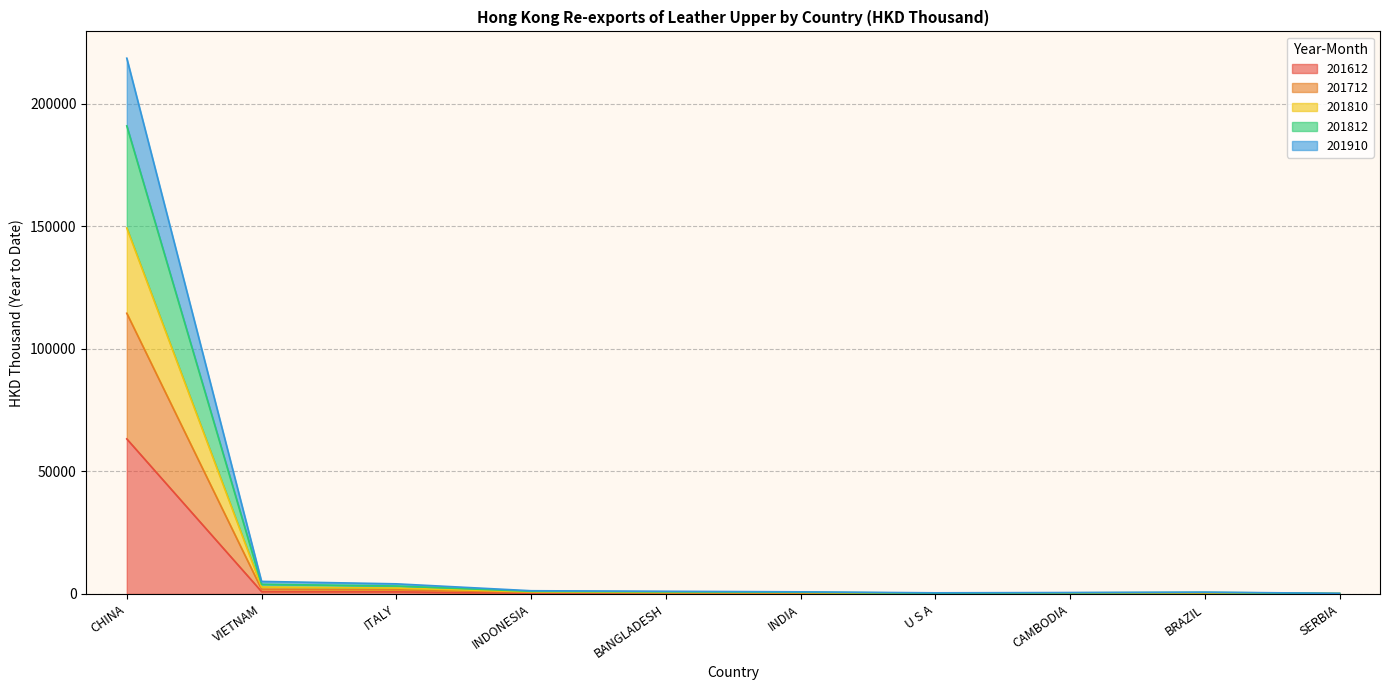

What is the maximum value for 201612?

63232.6